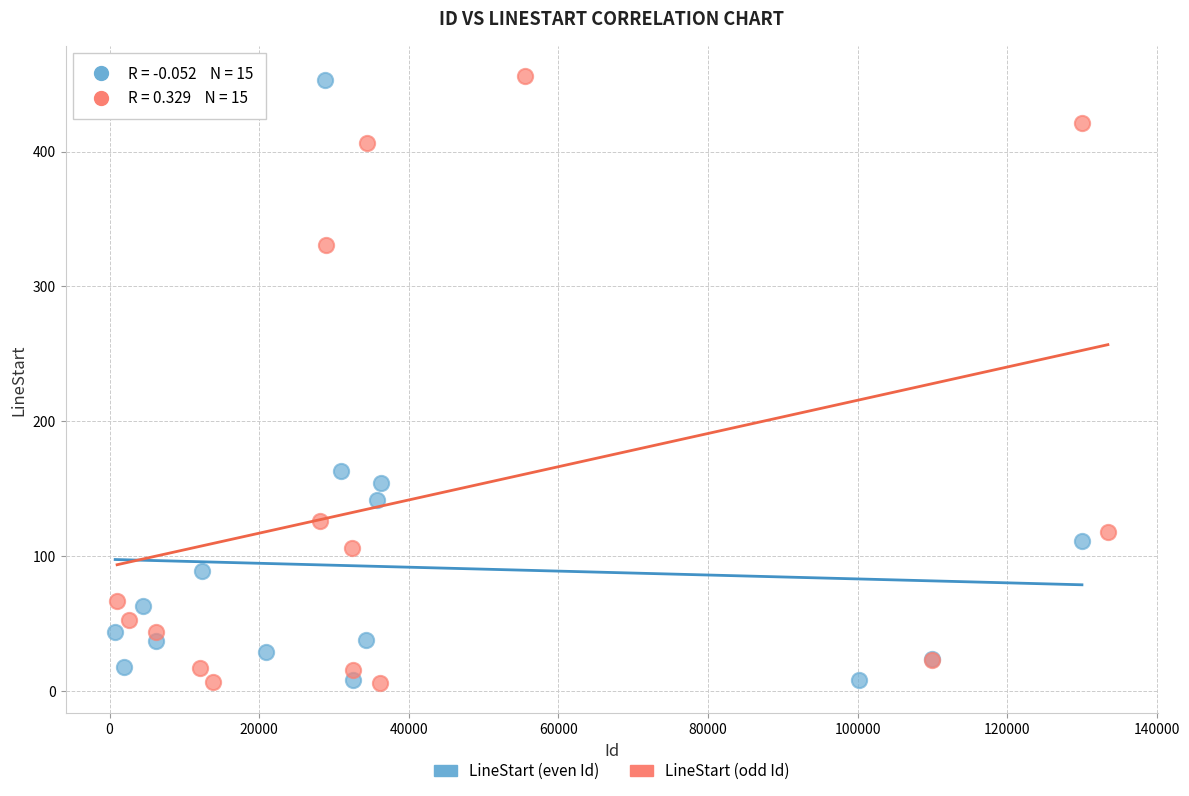

What are all the series names shown in the legend?

LineStart (even Id), LineStart (odd Id)